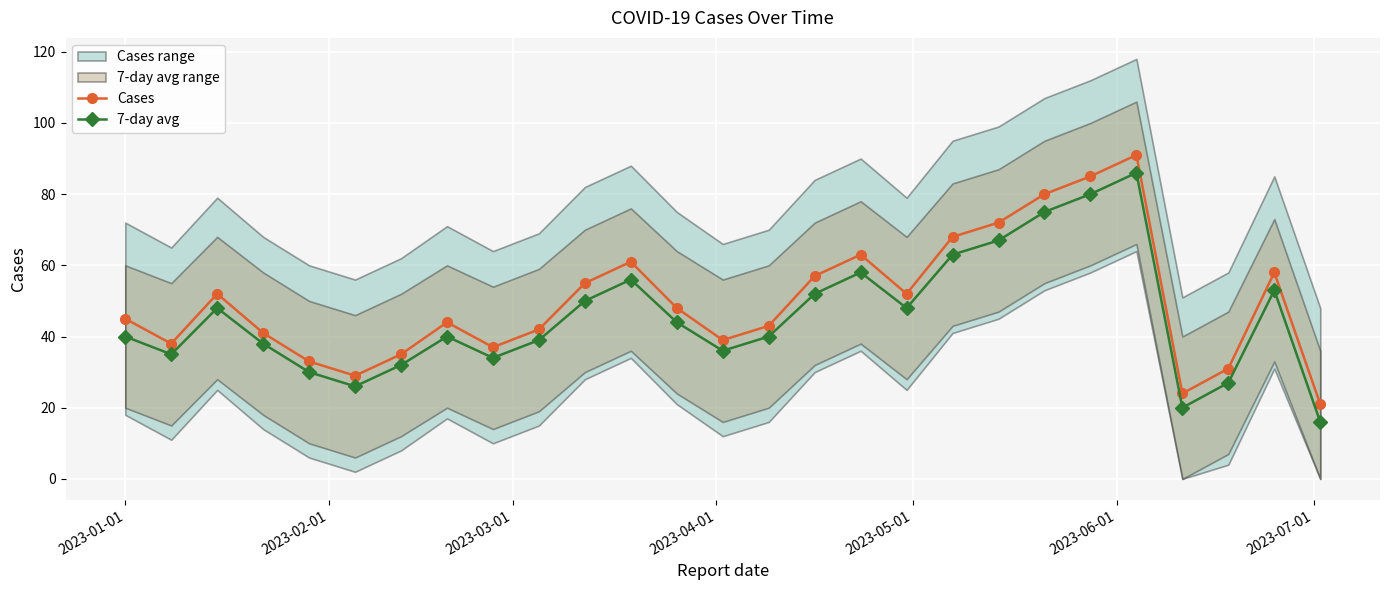

In 7-day avg, how many points are lower than both neighbors (excluding endpoints)?

6